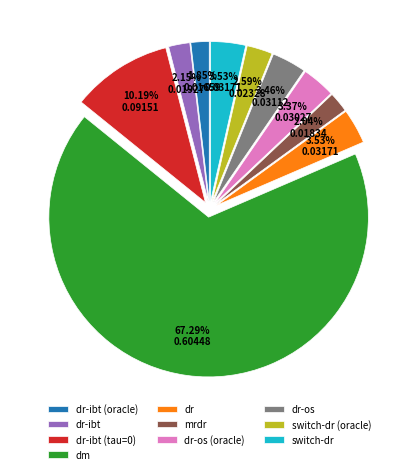

Which category has the biggest portion of the pie?

dm